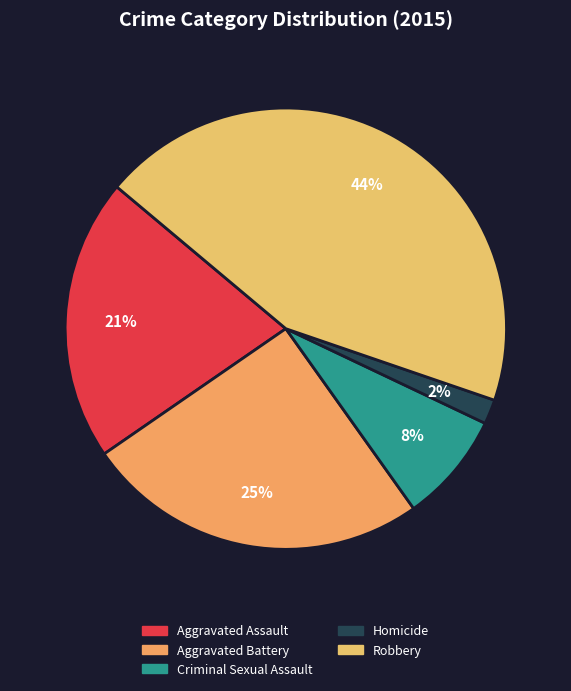

The Criminal Sexual Assault slice represents 2% of the pie. True or false?

False